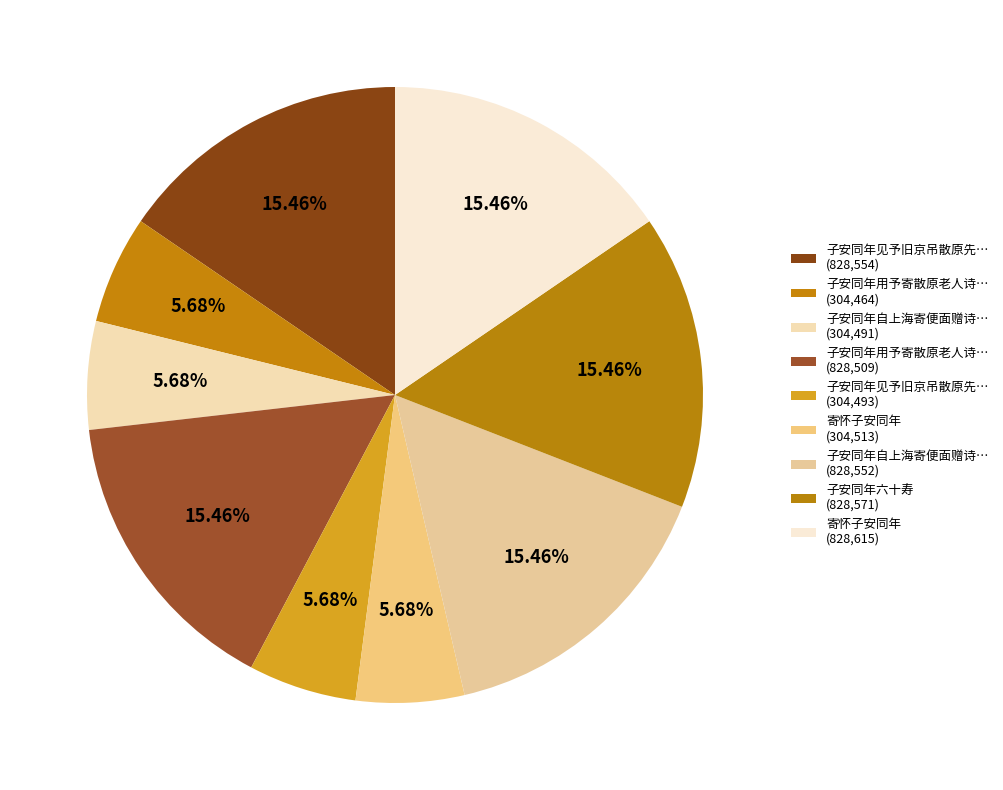

Count the number of slices in the pie.

9